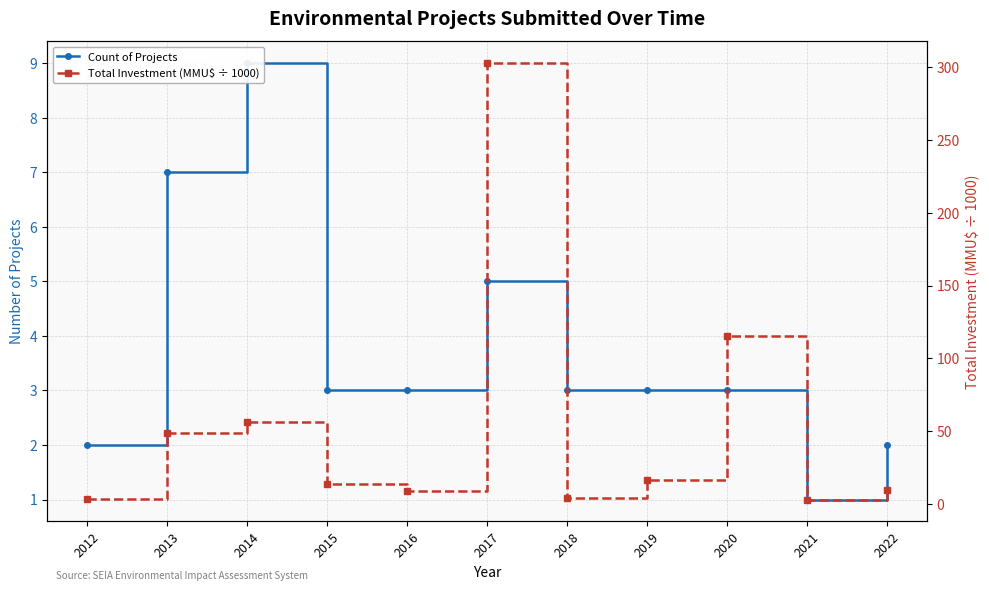

How many lines are shown in the chart?

2